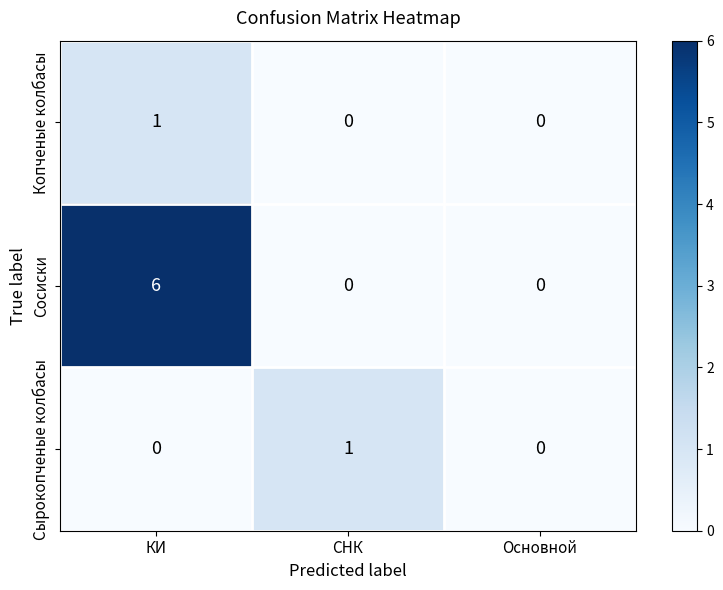

Which series has the widest spread of values?

Сосиски